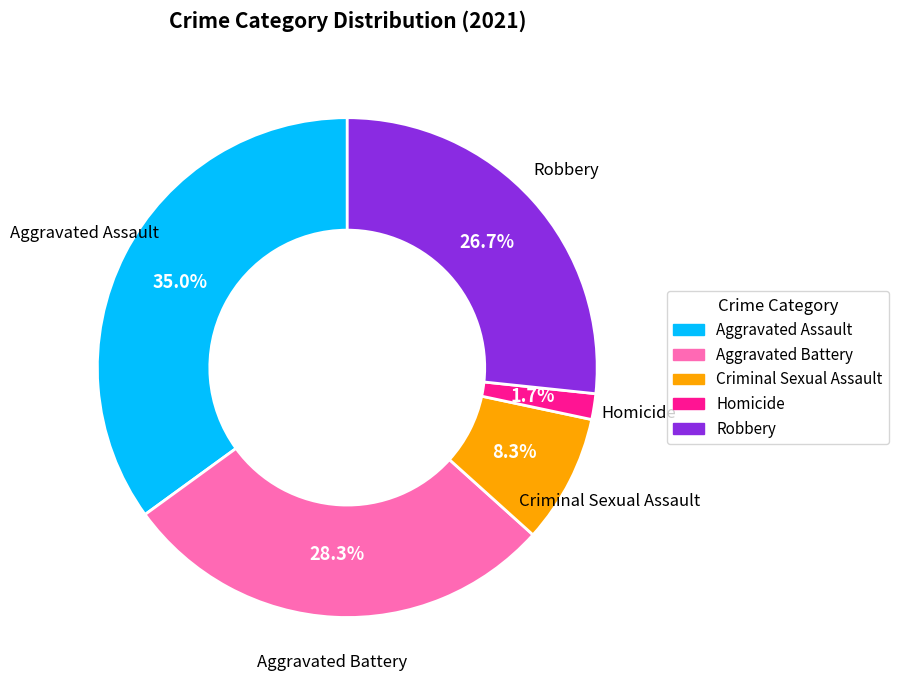

What is the ratio of the value at Robbery to the value at Aggravated Battery?

0.9